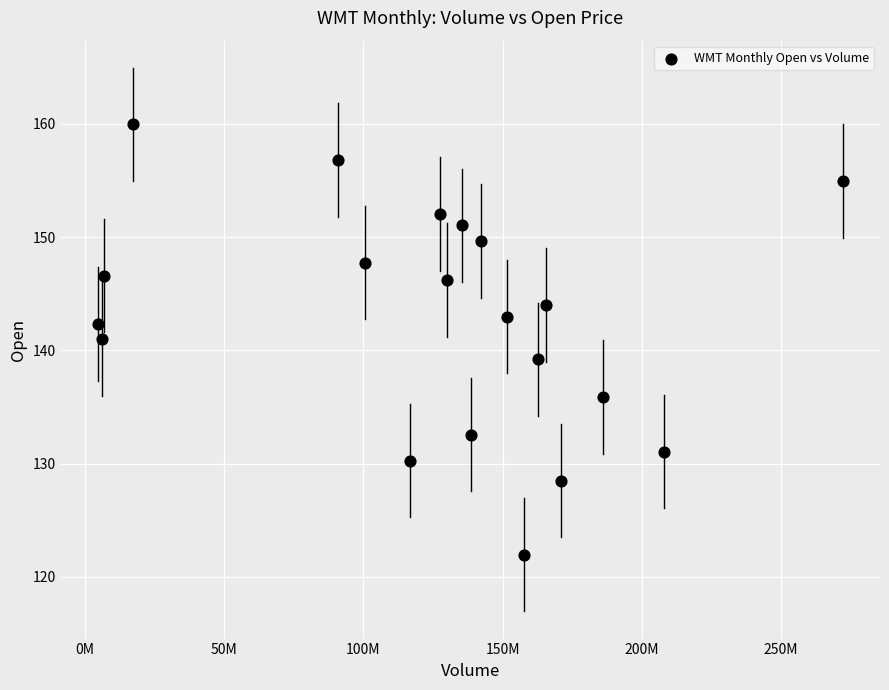

What is the range of X values (max minus min)?

267445550.0